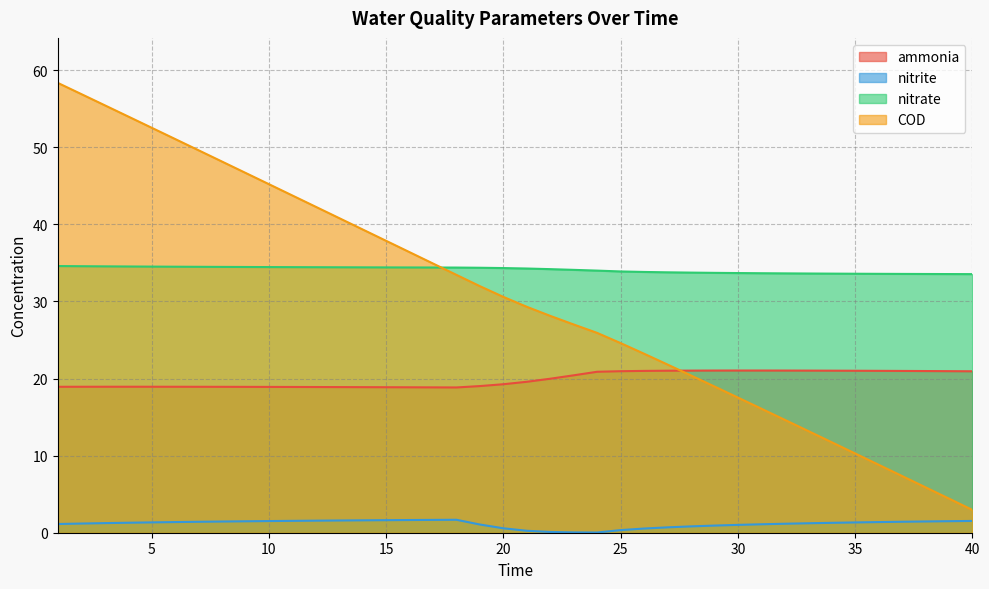

True or false: nitrate and ammonia cross at least once.

False